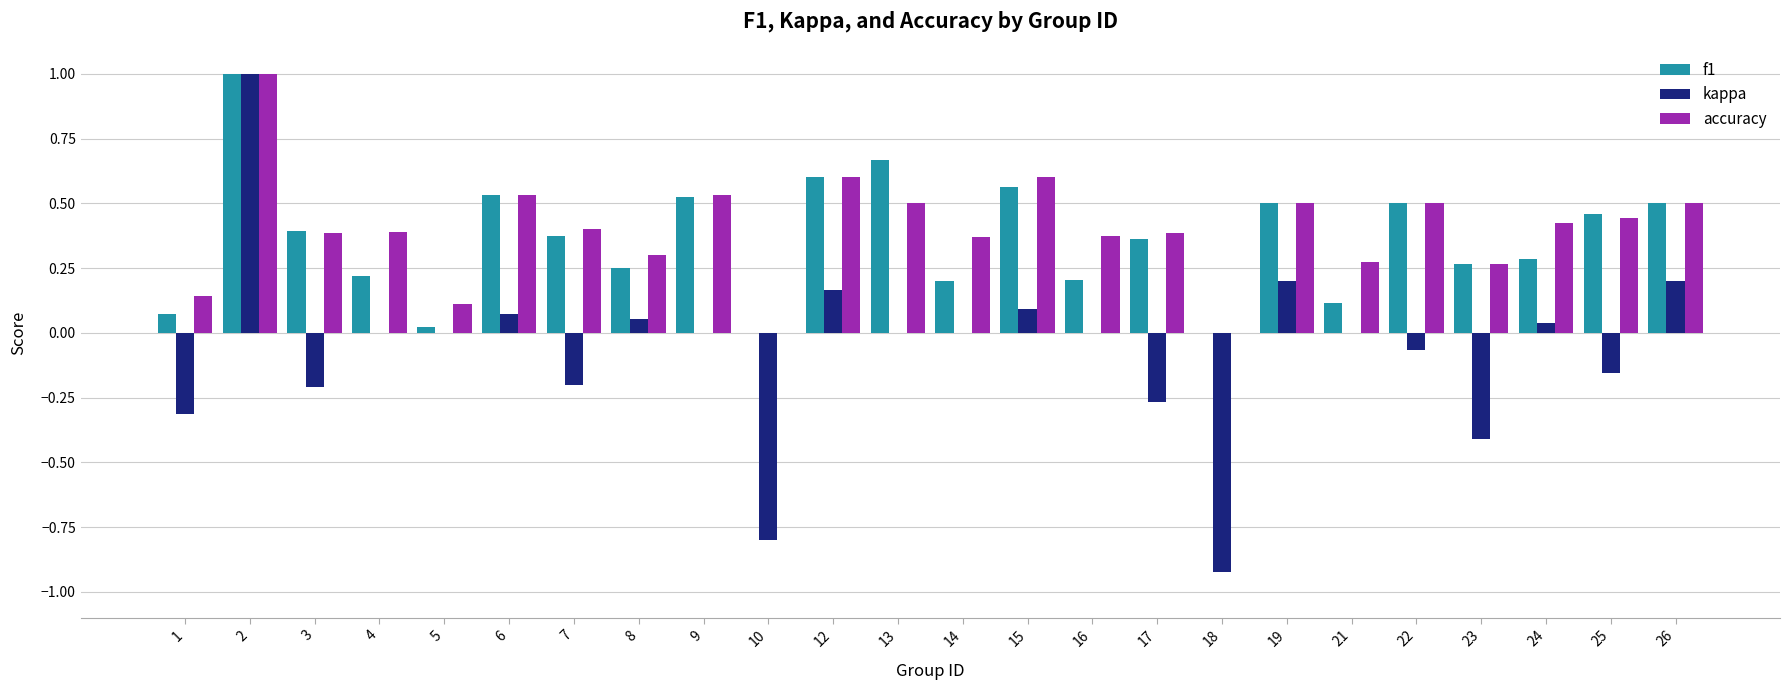

What is the greatest value displayed?

1.0